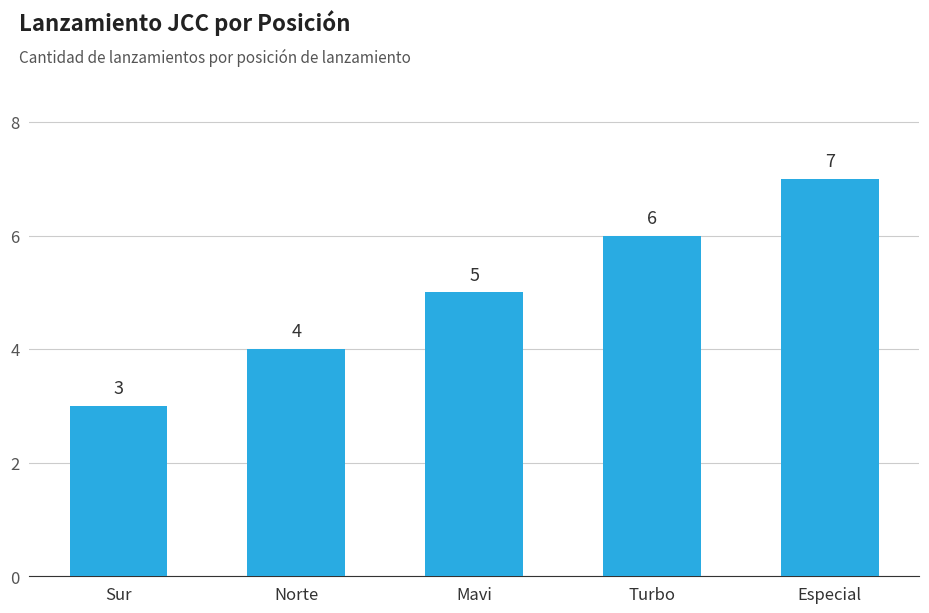

Which label corresponds to the largest value in the chart?

Especial